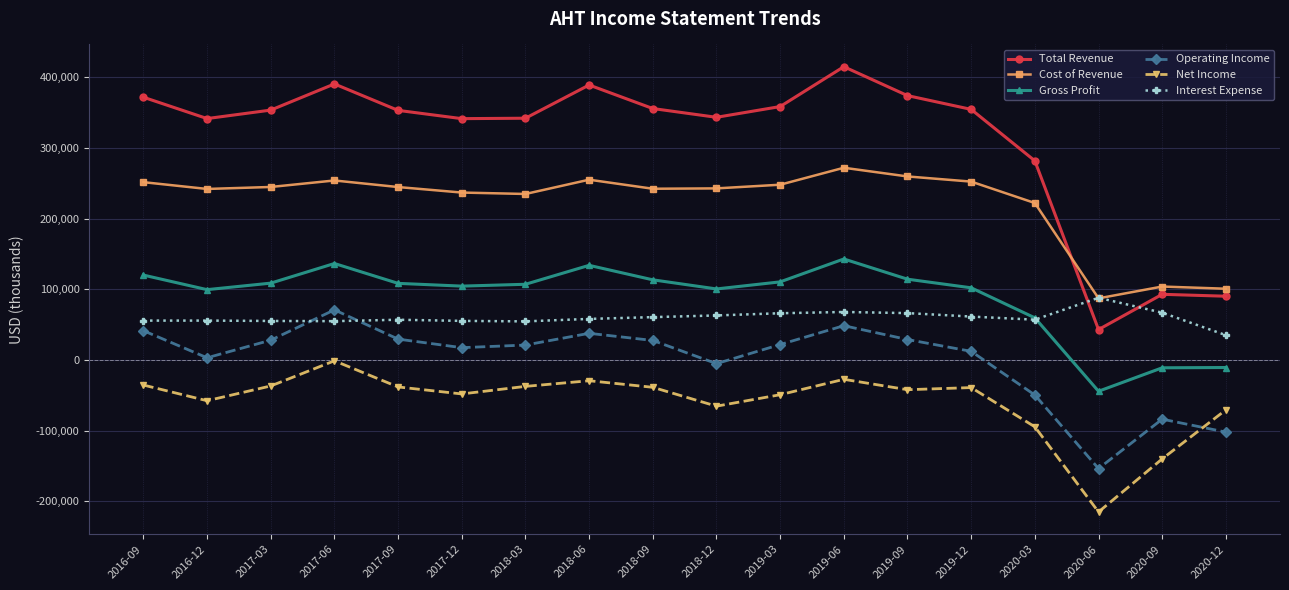

True or false: Gross Profit and Net Income intersect in this chart.

False